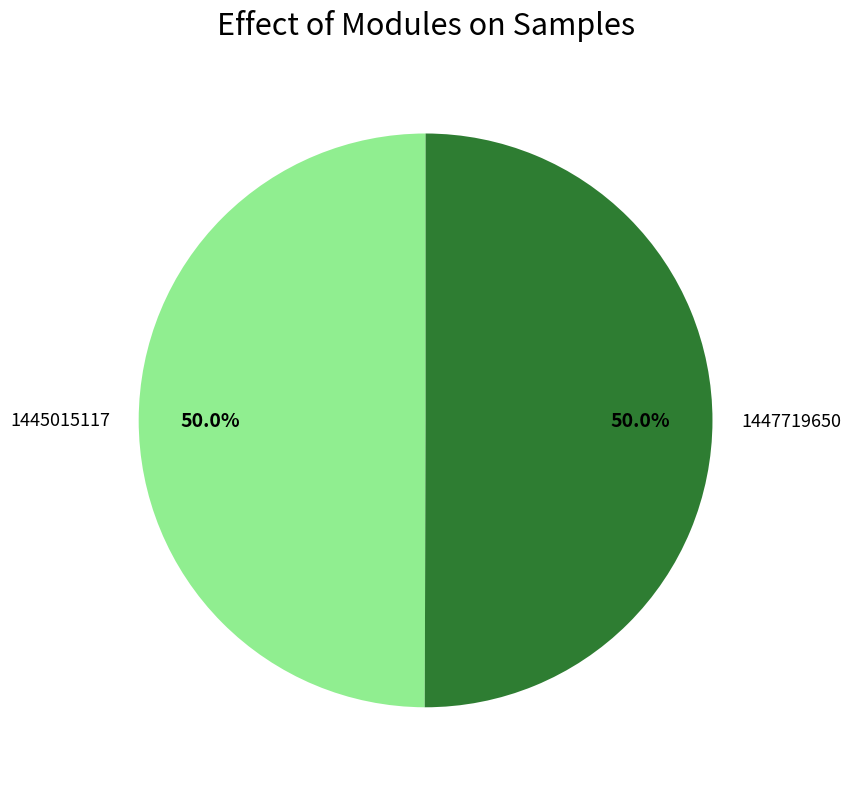

Count the number of slices in the pie.

2